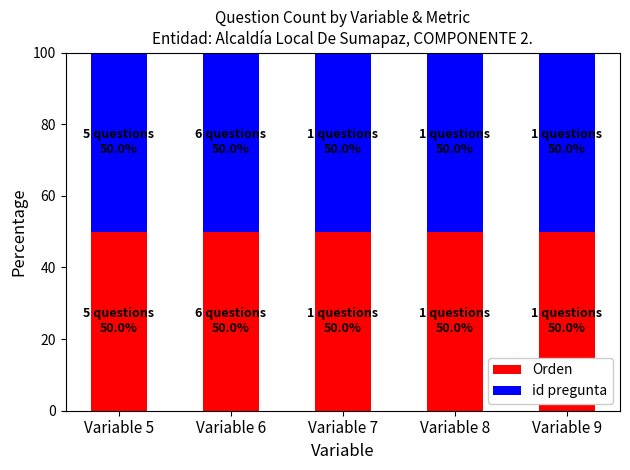

At which category does the chart reach its peak across all series?

Variable 6